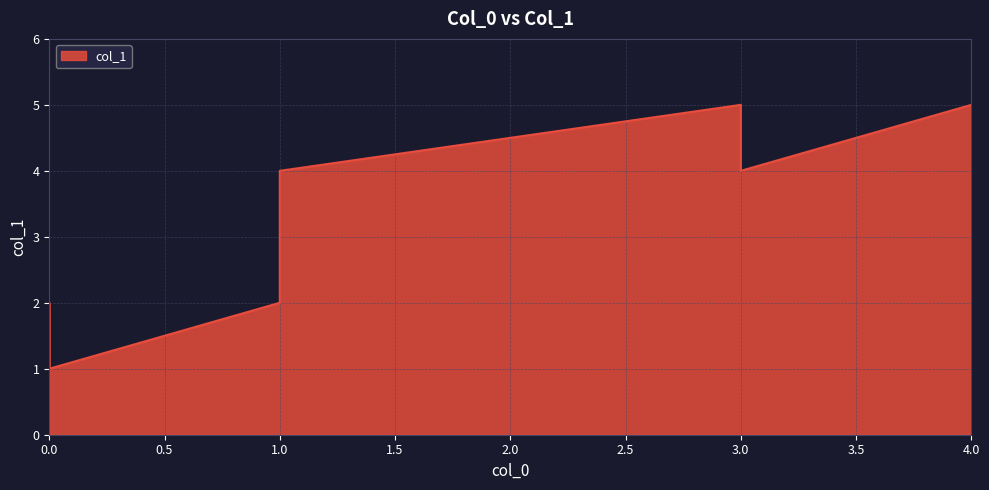

Does the chart have visible grid lines?

Yes